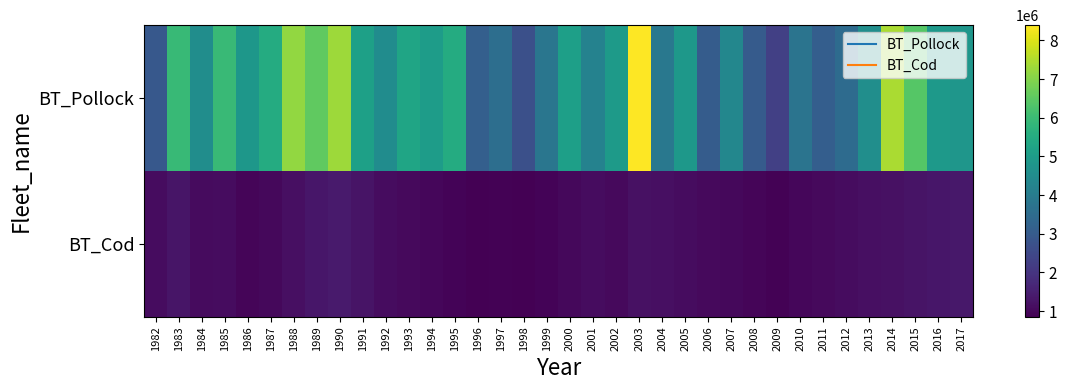

Reading right to left, what are all the values shown in this chart?

BT_Pollock: 2017=4814372.8	2016=4910079.8	2015=6394358.6	2014=7429952.5	2013=4575402.9	2012=3487228.6	2011=3112312.2	2010=3737878.3	2009=2282409.6	2008=3023267.3	2007=4338219.9	2006=3045380.1	2005=4868615.6	2004=3862974.2	2003=8392260.8	2002=4953438.3	2001=4196853.9	2000=5103629.0	1999=3798474.1	1998=2687755.3	1997=3562163.1	1996=3125253.1	1995=5477837.8	1994=5027325.3	1993=5294816.3	1992=4526153.2	1991=5129537.6	1990=7296652.9	1989=6550414.9	1988=7183962.7	1987=5498433.5	1986=4835722.1	1985=5949852.3	1984=4542405.0	1983=5921380.2	1982=2912869.5
BT_Cod: 2017=1350000.0	2016=1300000.0	2015=1250000.0	2014=1200000.0	2013=1150000.0	2012=1100000.0	2011=1050000.0	2010=980000.0	2009=900000.0	2008=950000.0	2007=1000000.0	2006=1050000.0	2005=1100000.0	2004=1150000.0	2003=1200000.0	2002=1050000.0	2001=1100000.0	2000=1000000.0	1999=920000.0	1998=850000.0	1997=900000.0	1996=870000.0	1995=920000.0	1994=980000.0	1993=1050000.0	1992=1100000.0	1991=1250000.0	1990=1400000.0	1989=1300000.0	1988=1150000.0	1987=1020000.0	1986=950000.0	1985=1114623.9	1984=1078132.1	1983=1262727.1	1982=1093495.5